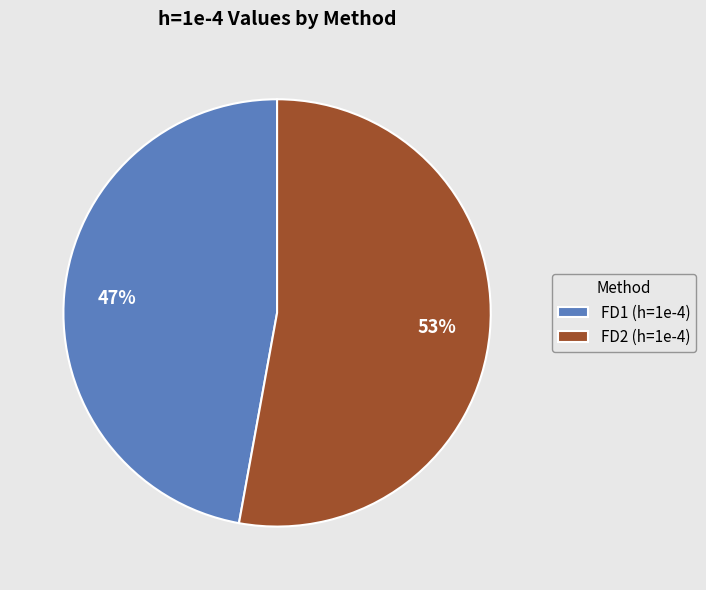

Which category has the biggest portion of the pie?

FD2